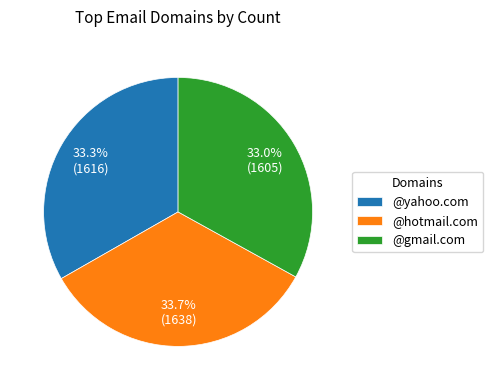

What is the ratio of the value at @hotmail.com to the value at @yahoo.com?

1.0